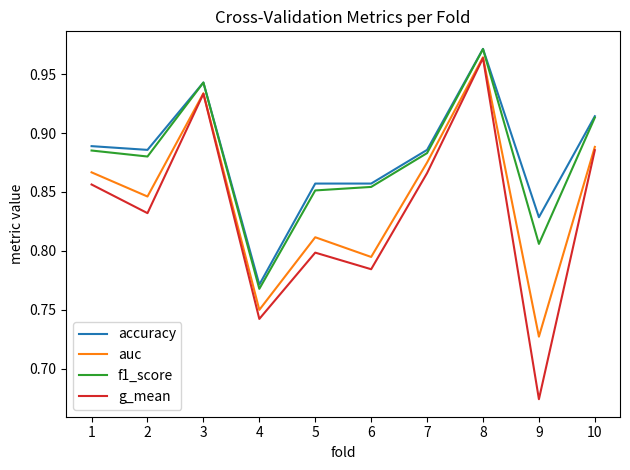

Which series changed the most between 6 and 7?

g_mean